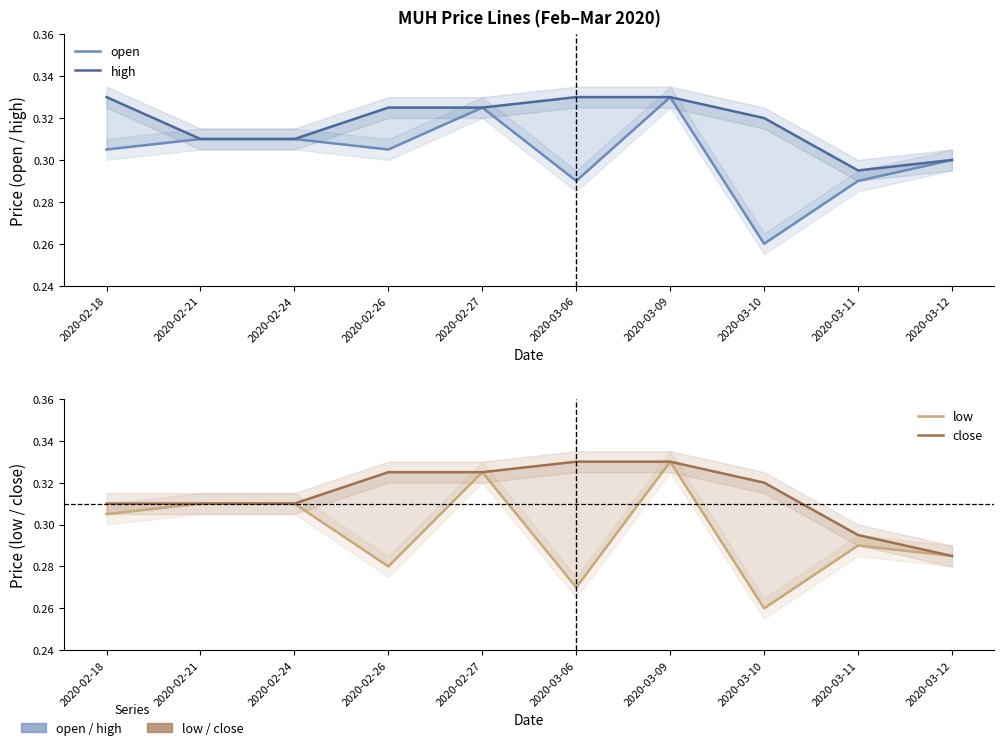

What is the minimum value for low?

0.3